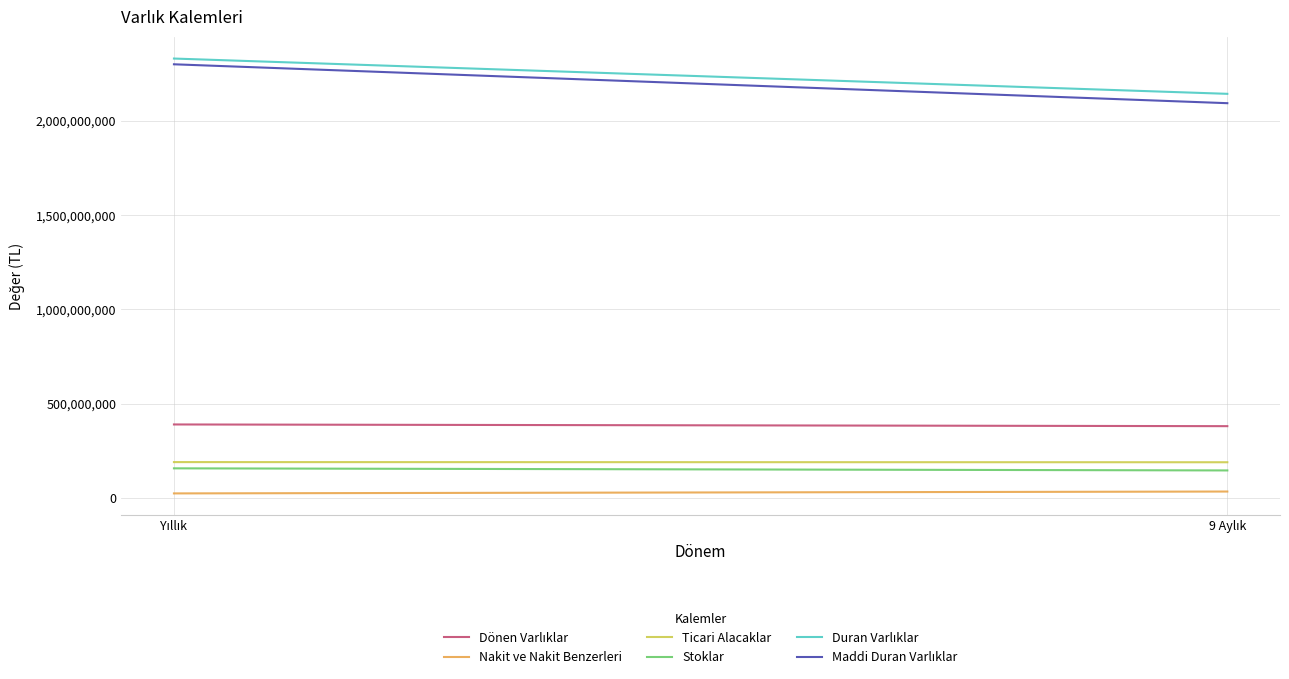

List the series in order of their peak value, lowest first.

Nakit ve Nakit Benzerleri, Stoklar, Ticari Alacaklar, Dönen Varlıklar, Maddi Duran Varlıklar, Duran Varlıklar